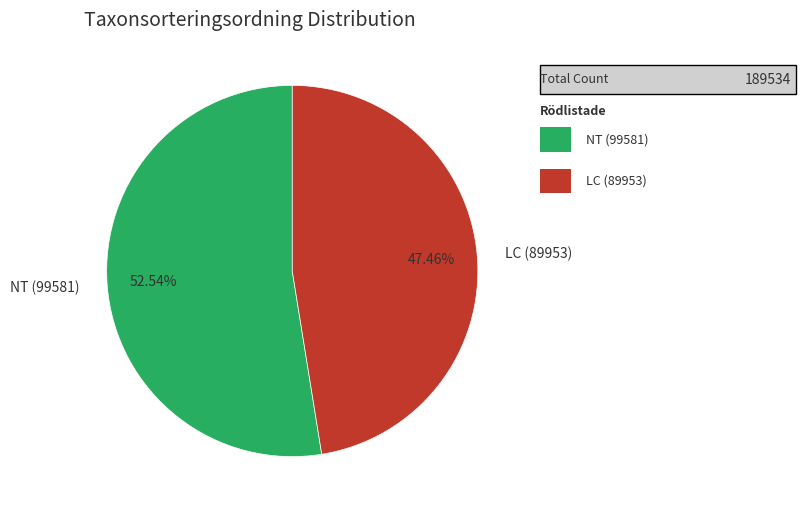

Which category has the smallest portion of the pie?

LC (89953)